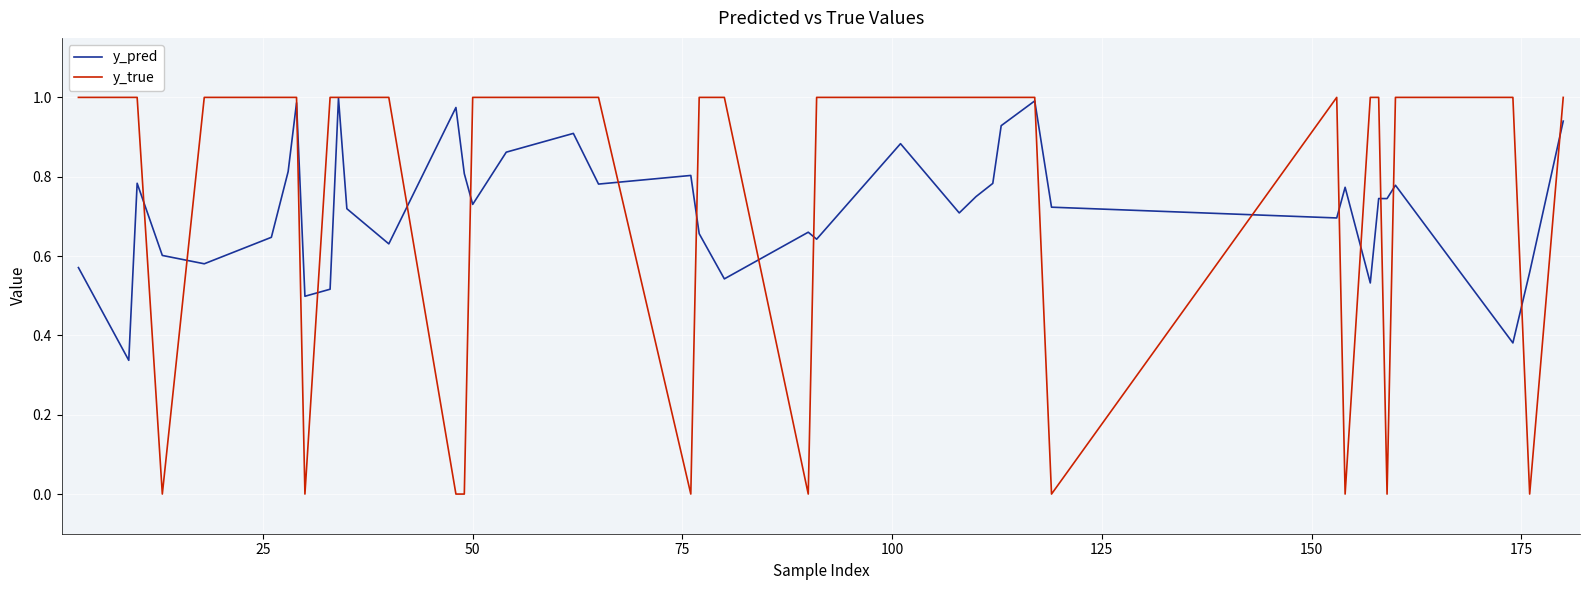

Which series has the largest range (max minus min)?

y_true